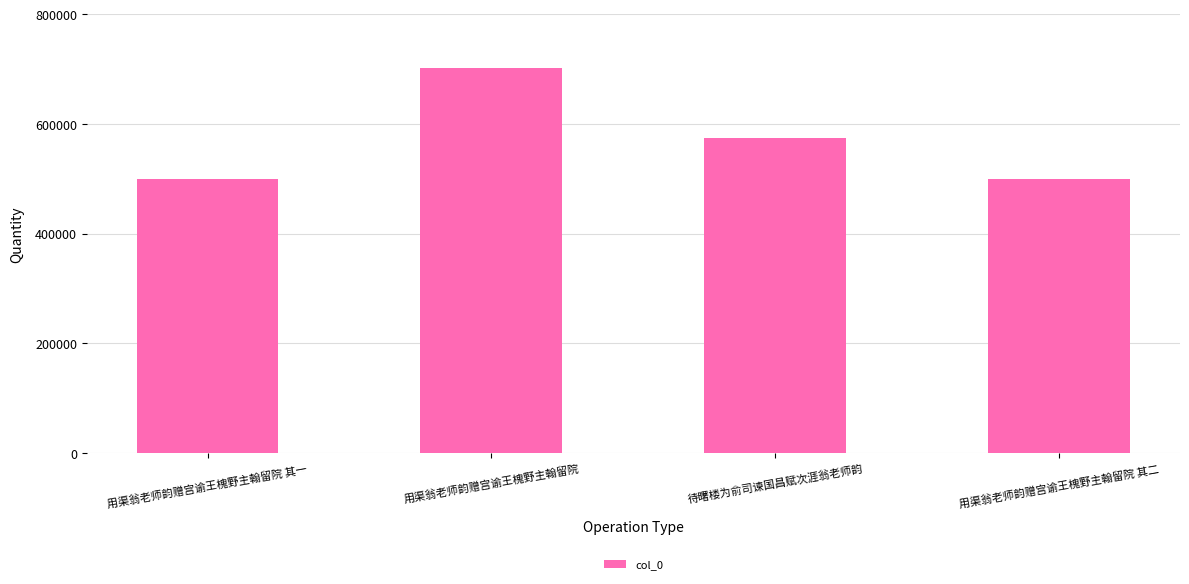

What position from the left is 用渠翁老师韵赠宫谕王槐野主翰留院 其一?

1